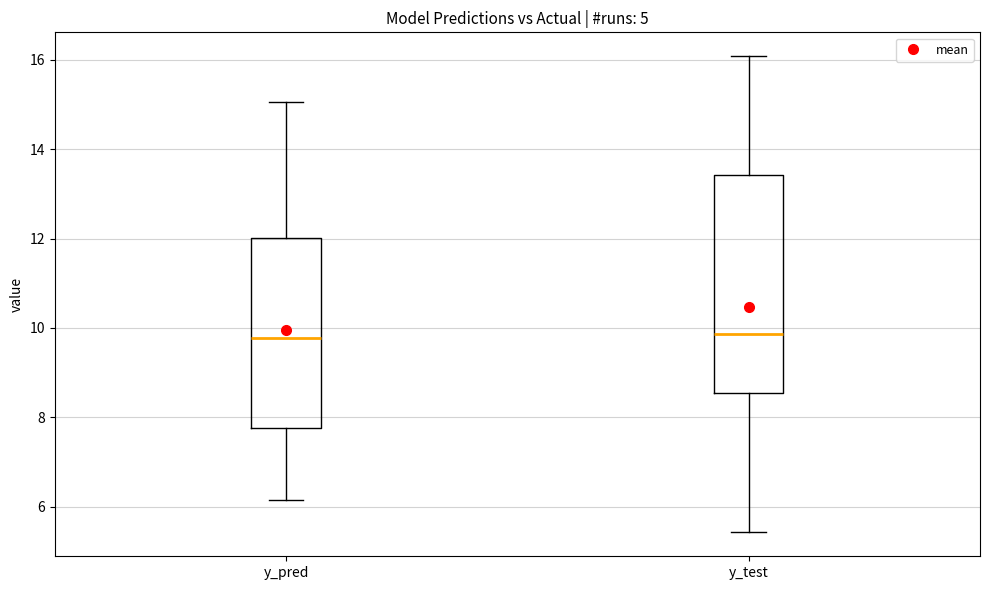

Where is the upper edge of the box for y_test on the y-axis? The values are not printed on the chart, so give them approximately, as read against the axis.

13.4